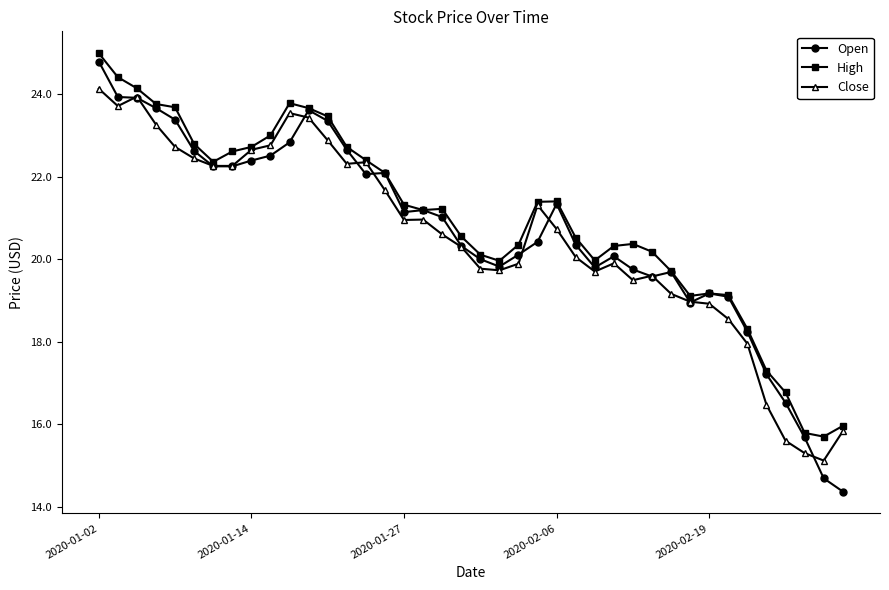

What is the value of the Close point at the 6th from the left?

22.4